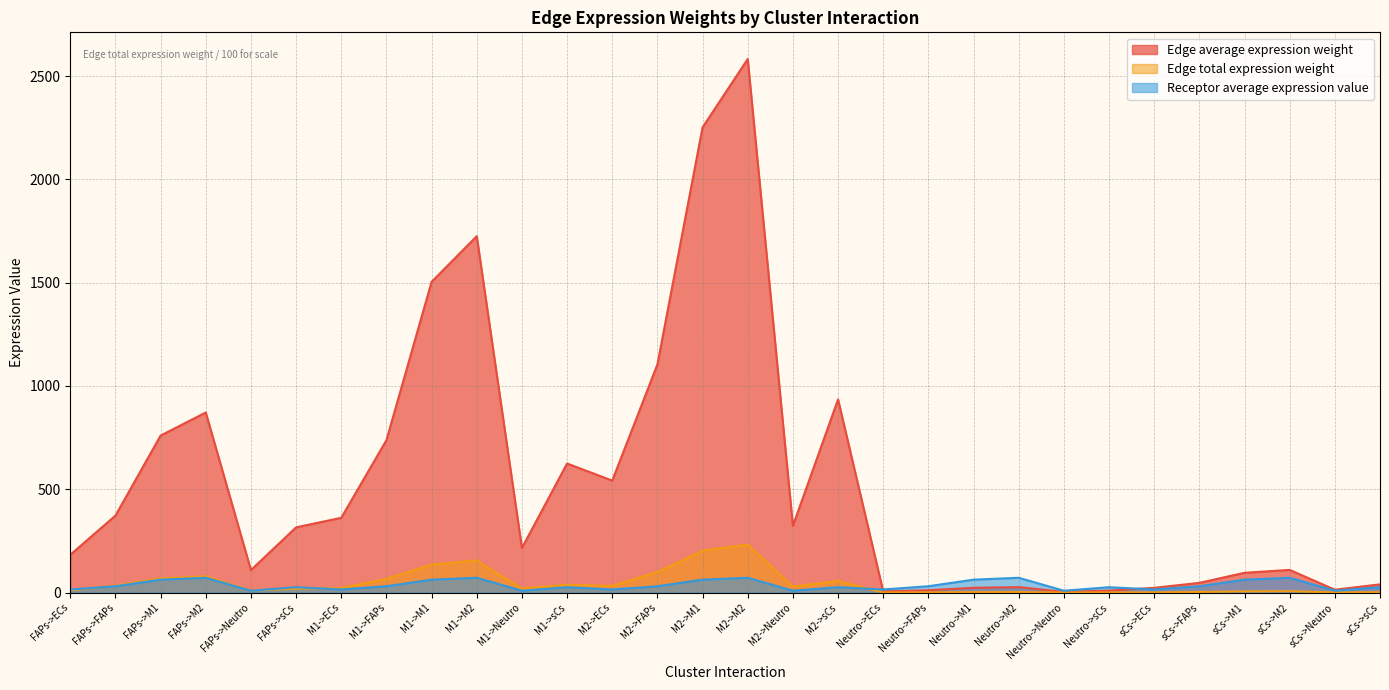

Reading right to left, what are all the values shown in this chart?

Edge average expression weight: sCs->sCs=39.7	sCs->Neutro=13.7	sCs->M2=109.7	sCs->M1=95.7	sCs->FAPs=46.9	sCs->ECs=23.0	Neutro->sCs=9.5	Neutro->Neutro=3.3	Neutro->M2=26.4	Neutro->M1=23.0	Neutro->FAPs=11.3	Neutro->ECs=5.5	M2->sCs=935.0	M2->Neutro=322.8	M2->M2=2582.2	M2->M1=2251.3	M2->FAPs=1104.0	M2->ECs=541.8	M1->sCs=624.5	M1->Neutro=215.6	M1->M2=1724.8	M1->M1=1503.8	M1->FAPs=737.4	M1->ECs=361.9	FAPs->sCs=315.6	FAPs->Neutro=109.0	FAPs->M2=871.5	FAPs->M1=759.8	FAPs->FAPs=372.6	FAPs->ECs=182.9
Edge total expression weight: sCs->sCs=1.6	sCs->Neutro=0.8	sCs->M2=6.6	sCs->M1=5.7	sCs->FAPs=2.8	sCs->ECs=0.9	Neutro->sCs=0.6	Neutro->Neutro=0.3	Neutro->M2=2.4	Neutro->M1=2.1	Neutro->FAPs=1.0	Neutro->ECs=0.3	M2->sCs=56.1	M2->Neutro=29.1	M2->M2=232.4	M2->M1=202.6	M2->FAPs=99.4	M2->ECs=32.5	M1->sCs=37.5	M1->Neutro=19.4	M1->M2=155.2	M1->M1=135.3	M1->FAPs=66.4	M1->ECs=21.7	FAPs->sCs=18.9	FAPs->Neutro=9.8	FAPs->M2=78.4	FAPs->M1=68.4	FAPs->FAPs=33.5	FAPs->ECs=11.0
Receptor average expression value: sCs->sCs=25.9	sCs->Neutro=8.9	sCs->M2=71.5	sCs->M1=62.4	sCs->FAPs=30.6	sCs->ECs=15.0	Neutro->sCs=25.9	Neutro->Neutro=8.9	Neutro->M2=71.5	Neutro->M1=62.4	Neutro->FAPs=30.6	Neutro->ECs=15.0	M2->sCs=25.9	M2->Neutro=8.9	M2->M2=71.5	M2->M1=62.4	M2->FAPs=30.6	M2->ECs=15.0	M1->sCs=25.9	M1->Neutro=8.9	M1->M2=71.5	M1->M1=62.4	M1->FAPs=30.6	M1->ECs=15.0	FAPs->sCs=25.9	FAPs->Neutro=8.9	FAPs->M2=71.5	FAPs->M1=62.4	FAPs->FAPs=30.6	FAPs->ECs=15.0